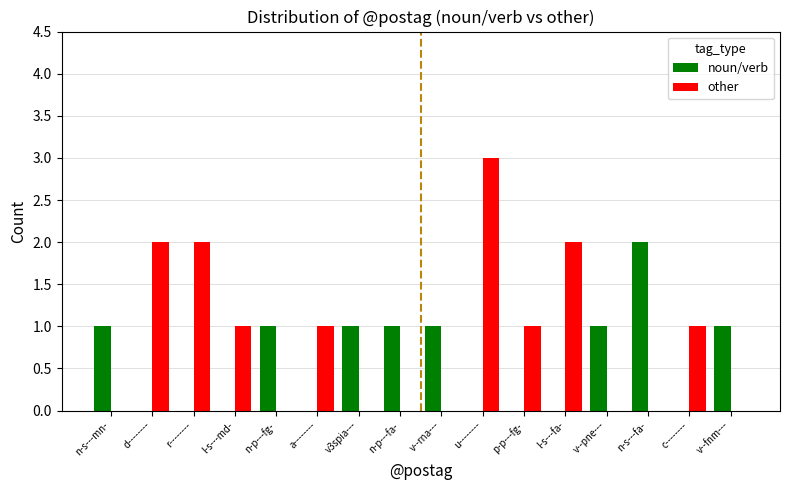

What is the sum of all noun/verb values?

9